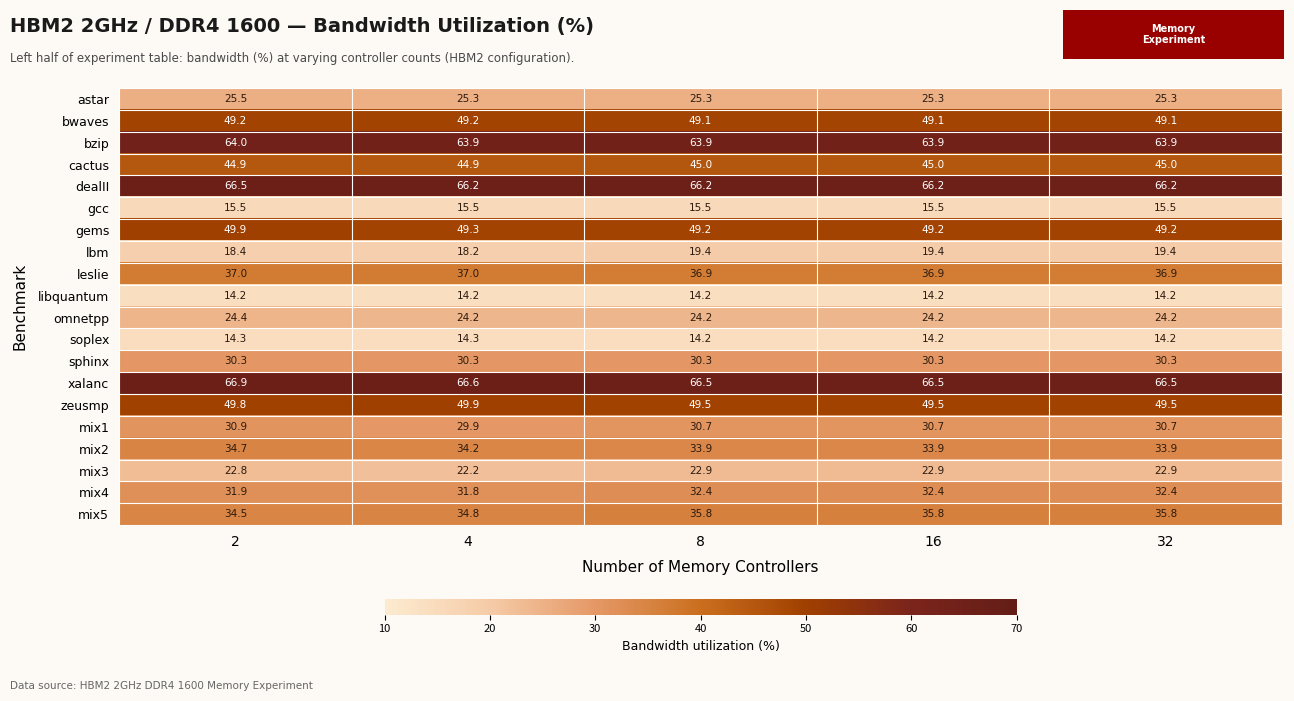

Which series has the largest range (max minus min)?

mix5